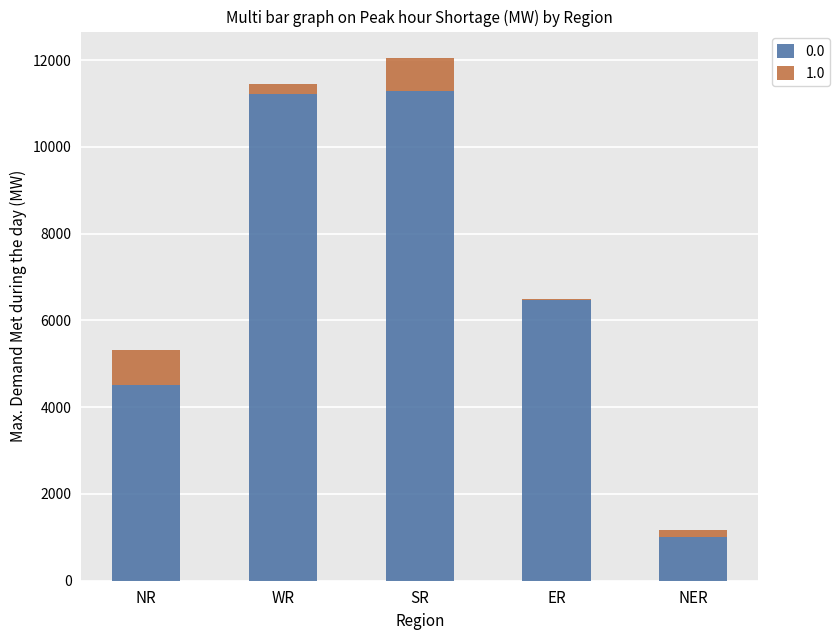

At which category is the sum across all series the highest?

SR